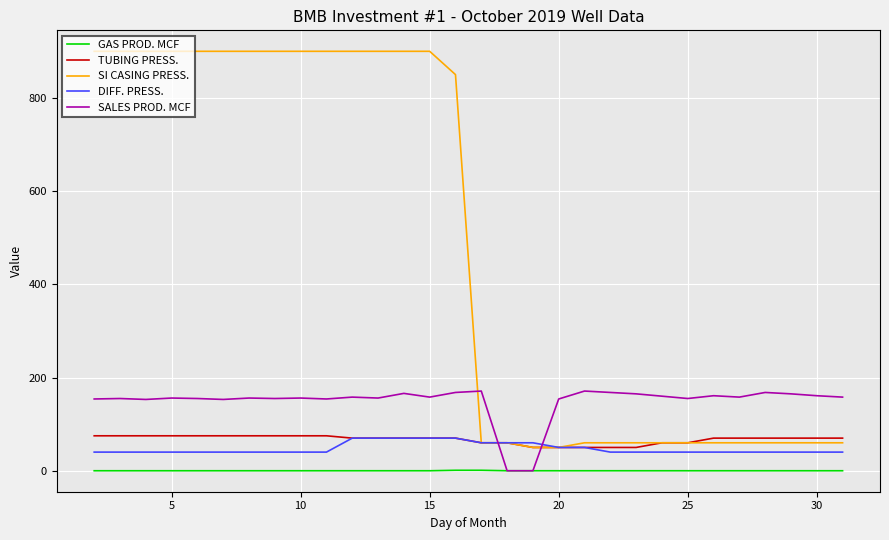

What is the greatest value displayed?

900